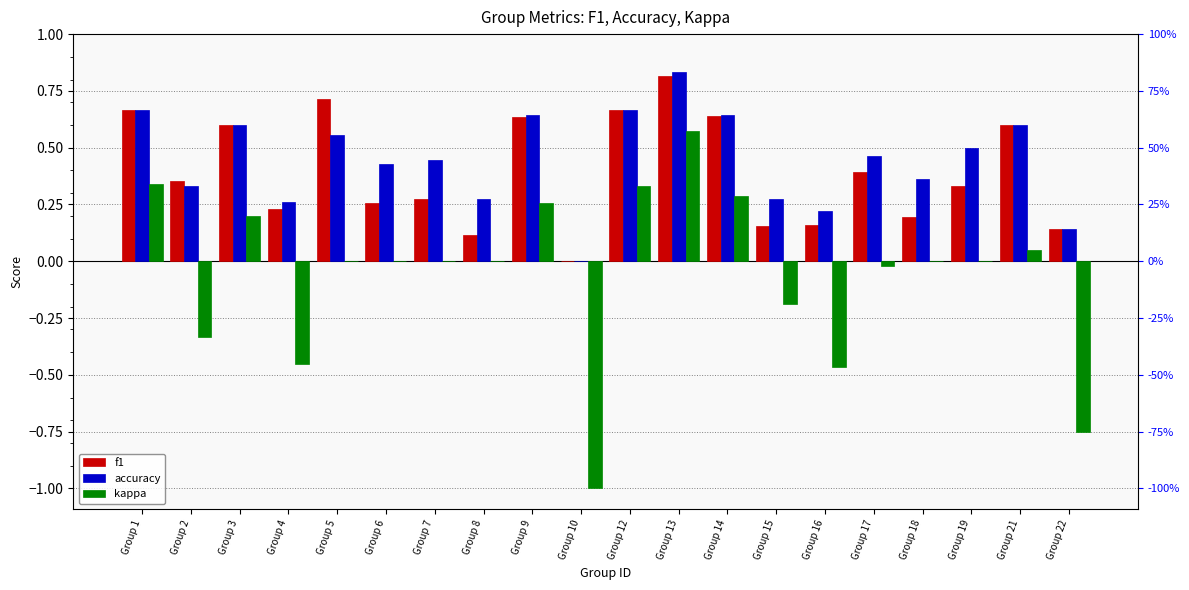

Reading left to right, what are all the values shown in this chart?

f1: Group 1=0.7	Group 2=0.4	Group 3=0.6	Group 4=0.2	Group 5=0.7	Group 6=0.3	Group 7=0.3	Group 8=0.1	Group 9=0.6	Group 10=0.0	Group 12=0.7	Group 13=0.8	Group 14=0.6	Group 15=0.2	Group 16=0.2	Group 17=0.4	Group 18=0.2	Group 19=0.3	Group 21=0.6	Group 22=0.1
accuracy: Group 1=0.7	Group 2=0.3	Group 3=0.6	Group 4=0.3	Group 5=0.6	Group 6=0.4	Group 7=0.4	Group 8=0.3	Group 9=0.6	Group 10=0.0	Group 12=0.7	Group 13=0.8	Group 14=0.6	Group 15=0.3	Group 16=0.2	Group 17=0.5	Group 18=0.4	Group 19=0.5	Group 21=0.6	Group 22=0.1
kappa: Group 1=0.3	Group 2=-0.3	Group 3=0.2	Group 4=-0.5	Group 5=0.0	Group 6=0.0	Group 7=0.0	Group 8=0.0	Group 9=0.3	Group 10=-1.0	Group 12=0.3	Group 13=0.6	Group 14=0.3	Group 15=-0.2	Group 16=-0.5	Group 17=-0.0	Group 18=0.0	Group 19=0.0	Group 21=0.0	Group 22=-0.8